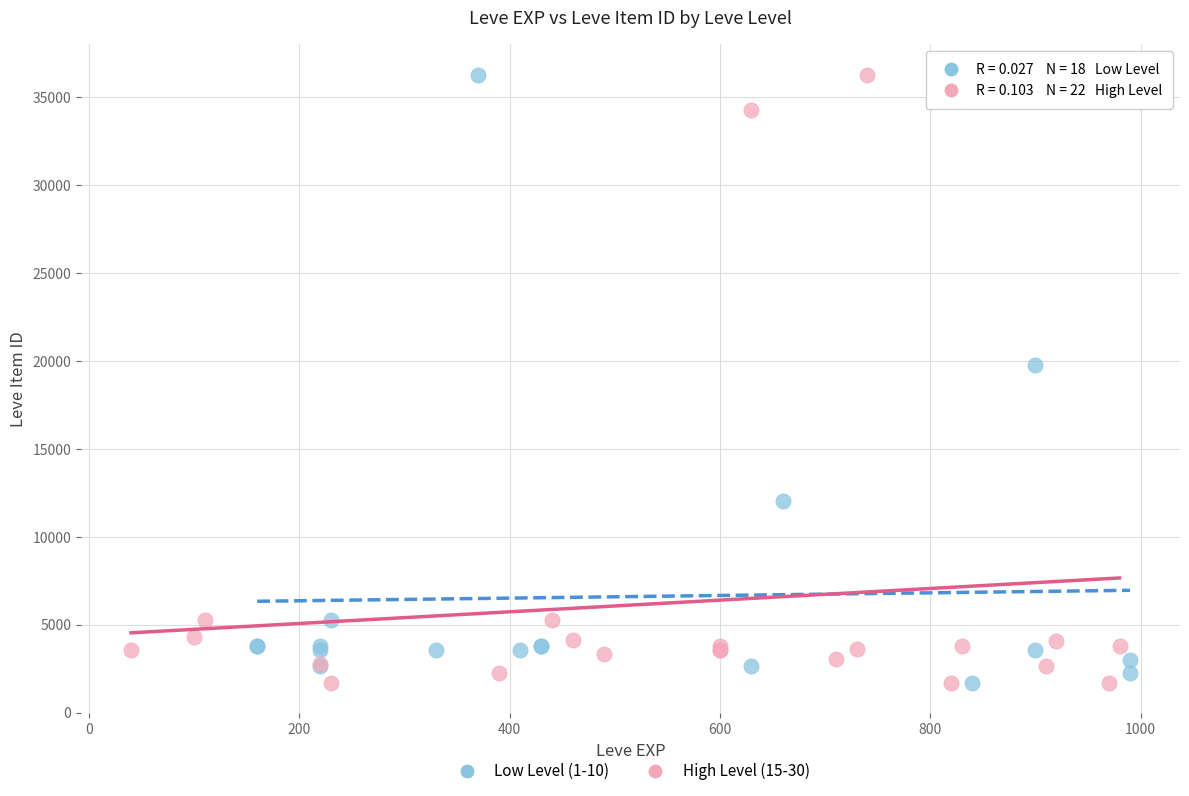

What are all the series names shown in the legend?

Low Level (1-10), High Level (15-30)